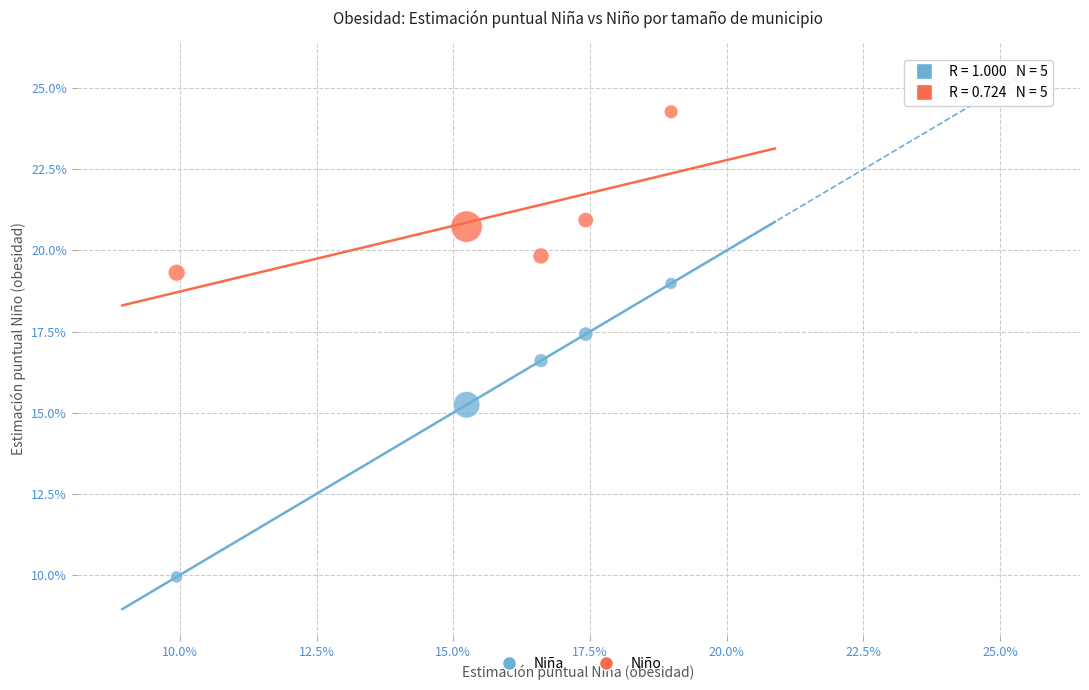

Which series reaches the minimum Y coordinate?

Niña